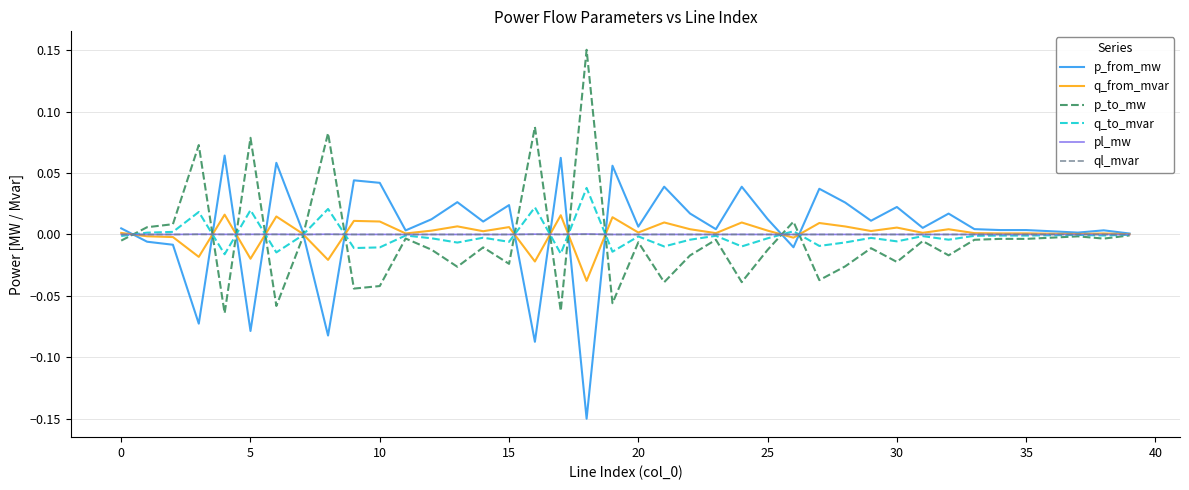

How many lines are shown in the chart?

6